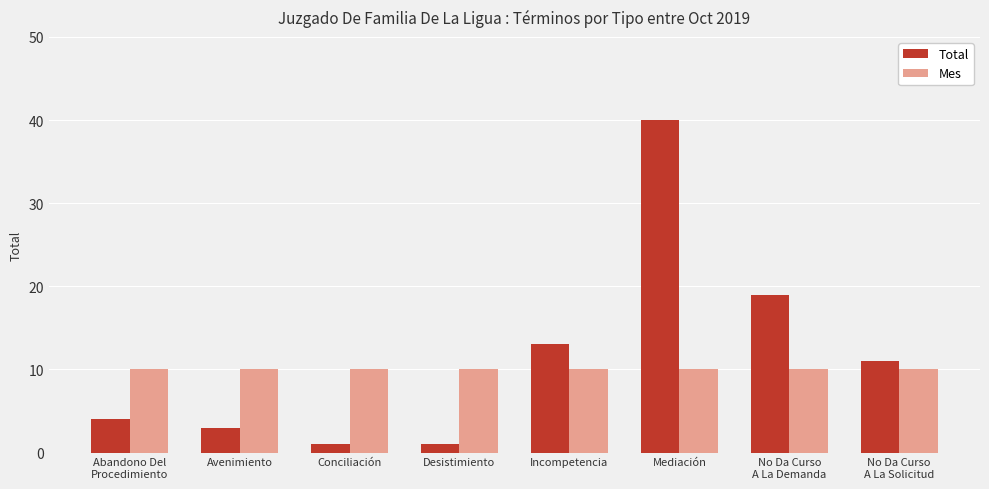

What are all the series names shown in the legend?

Total, Mes